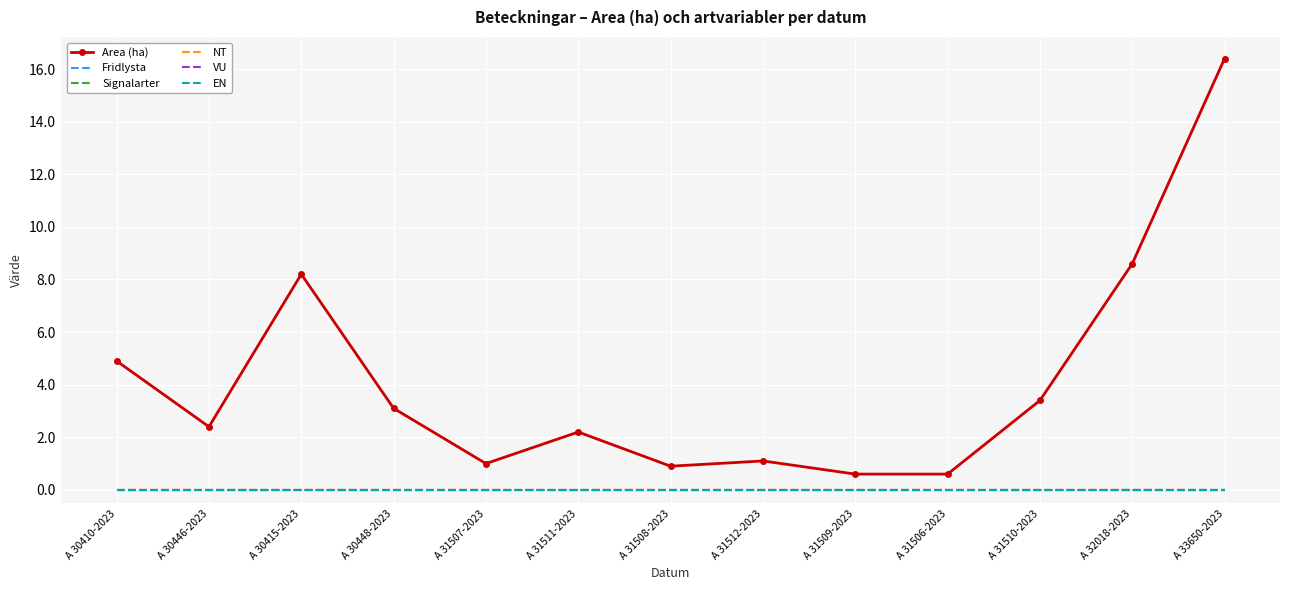

At which label is Area (ha) closest to 8?

A 30415-2023